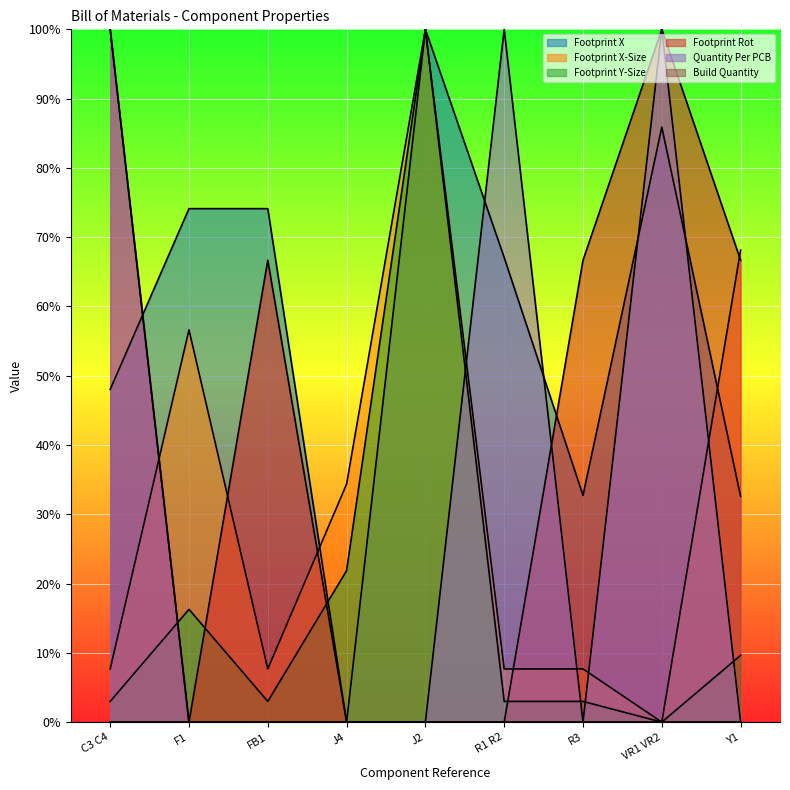

What is the difference between the second highest and second lowest values in the Footprint X series?

0.5